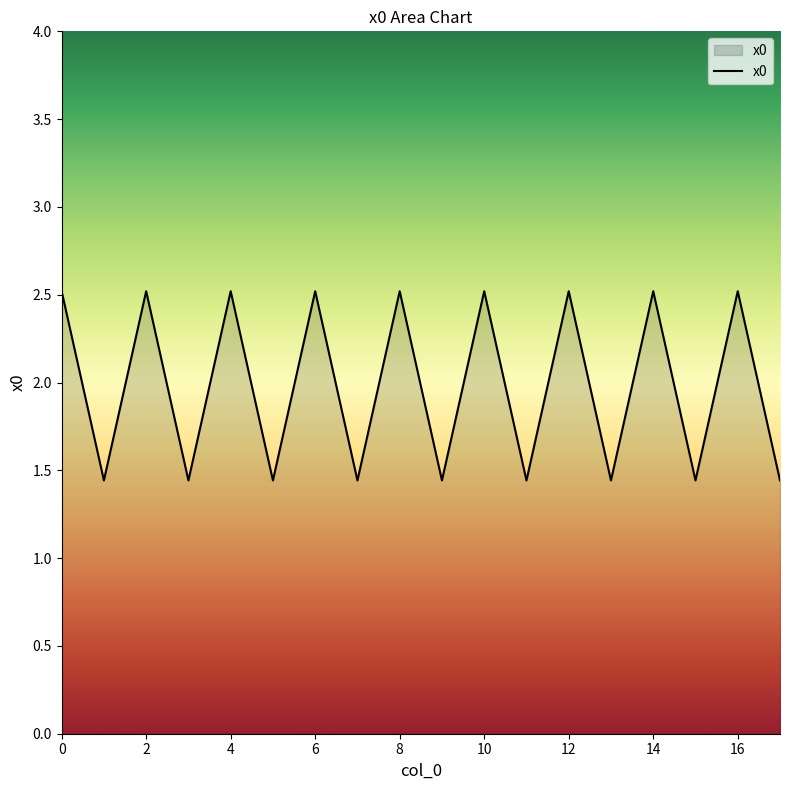

What is the difference between the maximum and second lowest values?

1.1